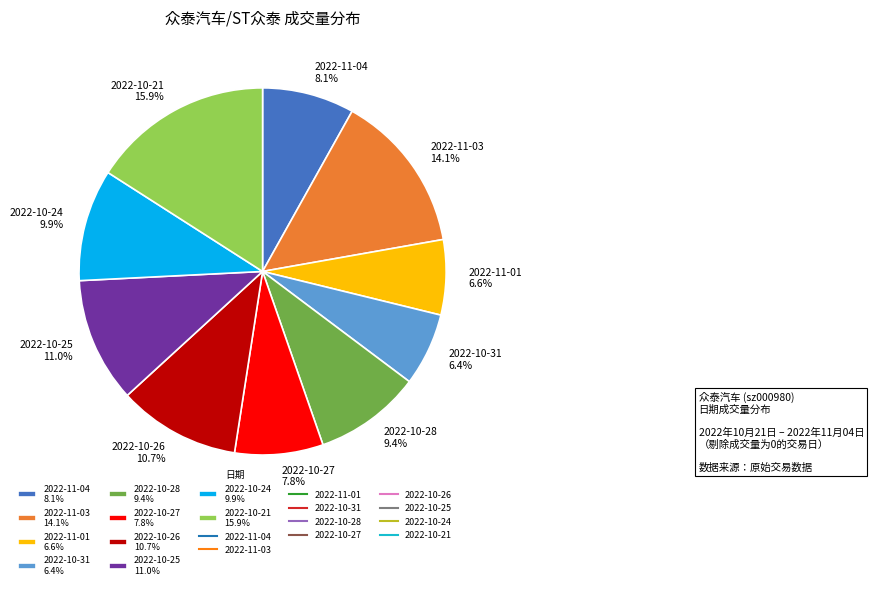

How much of the chart is everything except 2022-10-21 15.9%?

84.1%